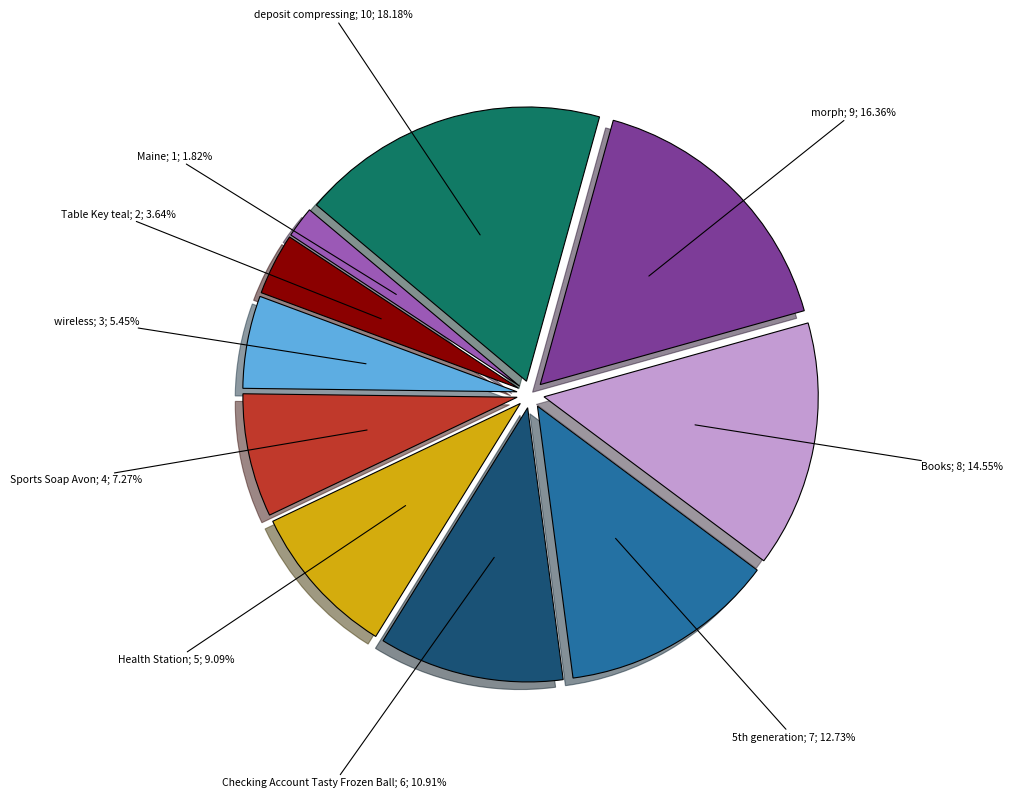

Is there a majority slice in this chart?

No